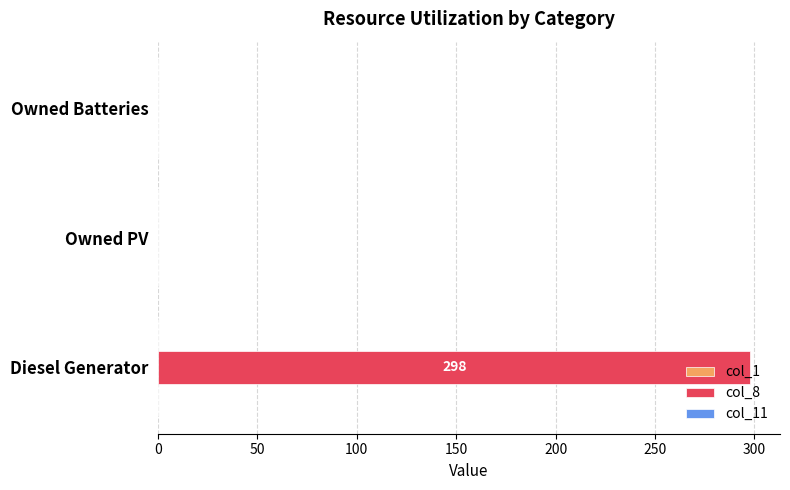

Is it true that the value at Owned Batteries is 0?

True